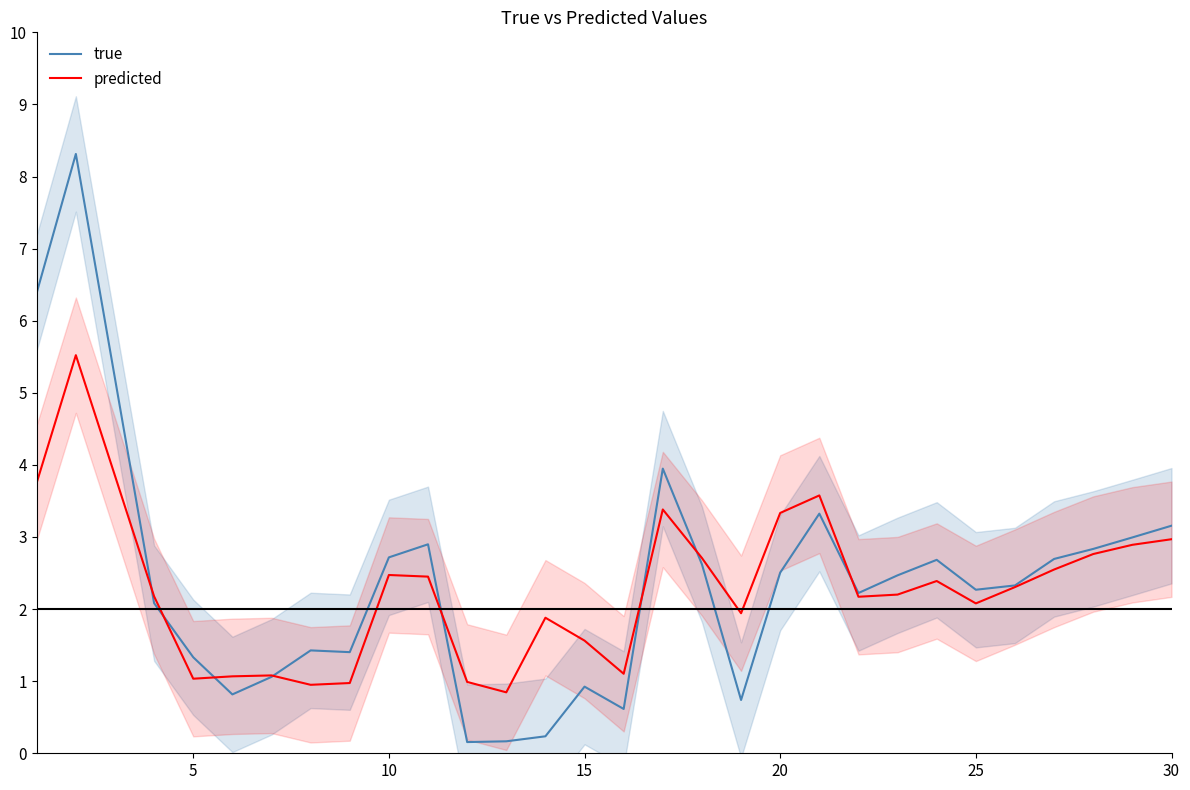

How many values in the predicted series are below 2?

11